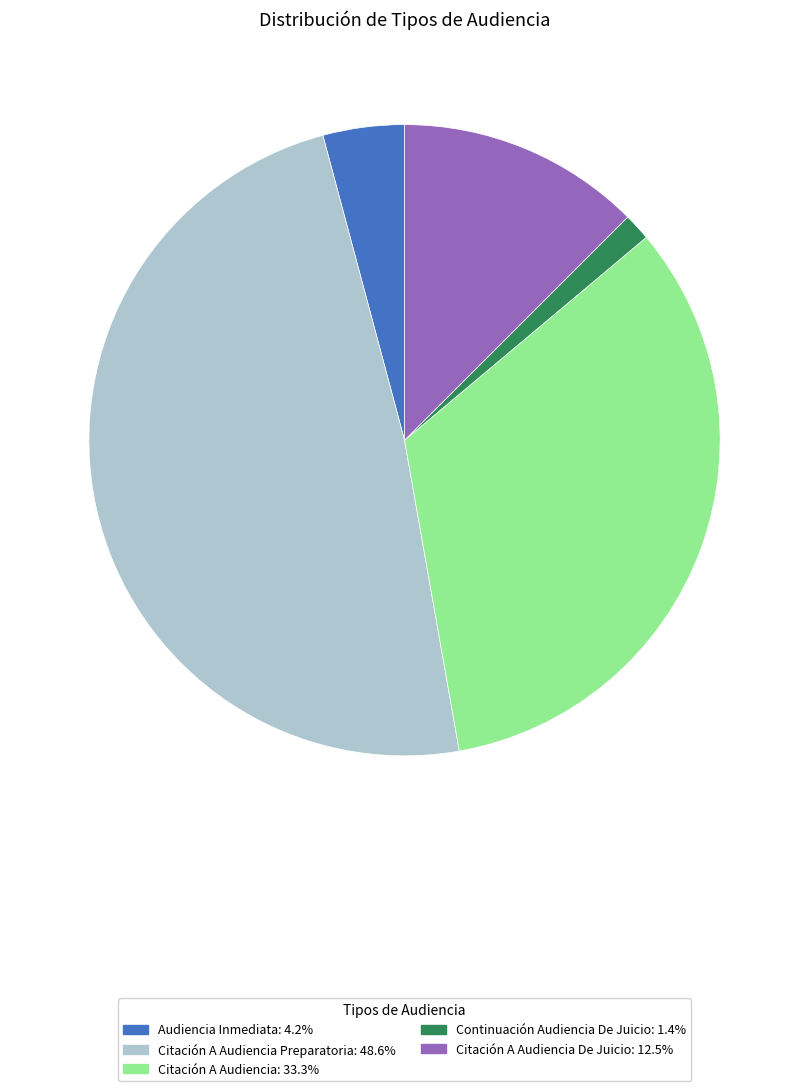

Does any single category account for the majority?

No